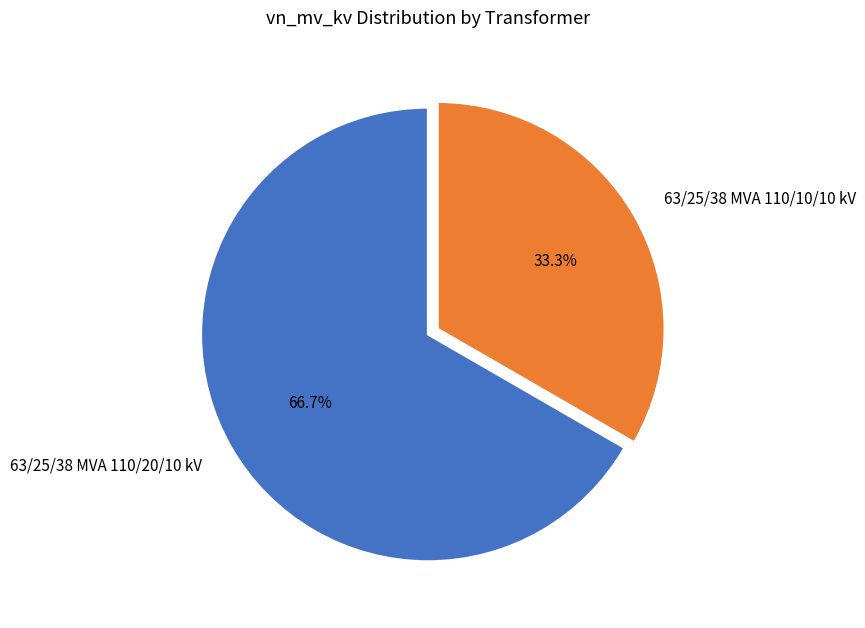

What is the largest slice in the pie chart?

63/25/38 MVA 110/20/10 kV